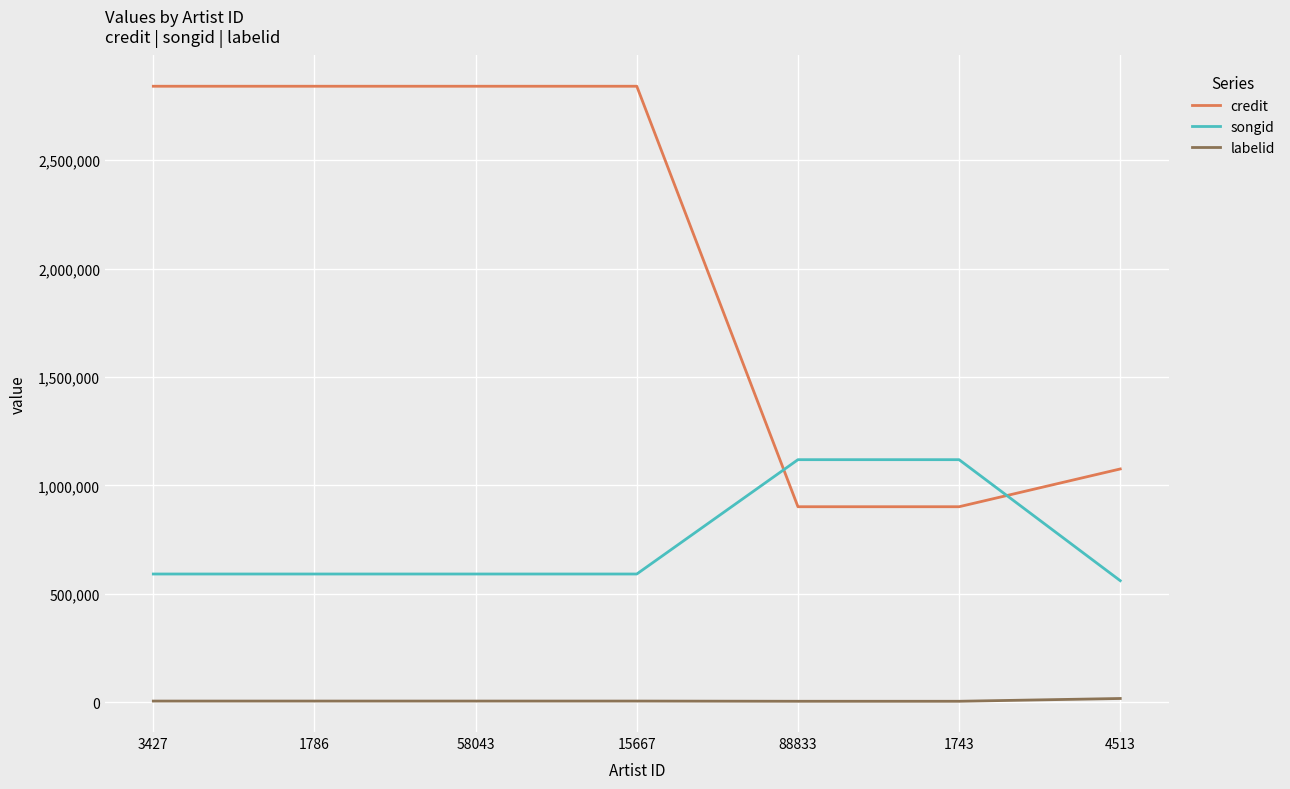

How many intersections are there between credit and songid?

2